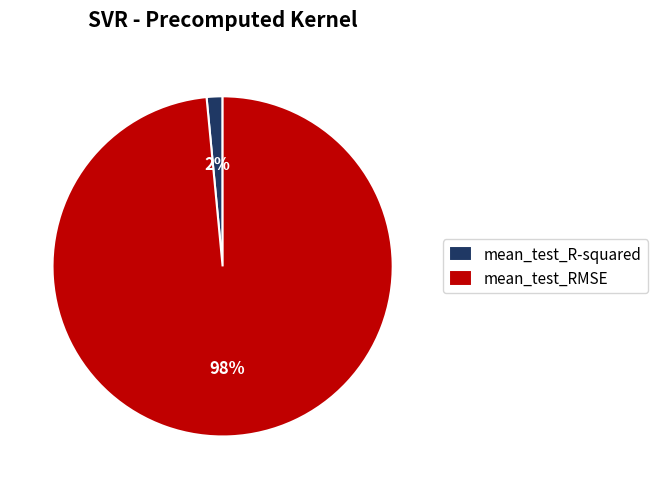

To the nearest percent, what percentage of the pie is mean_test_RMSE?

98%